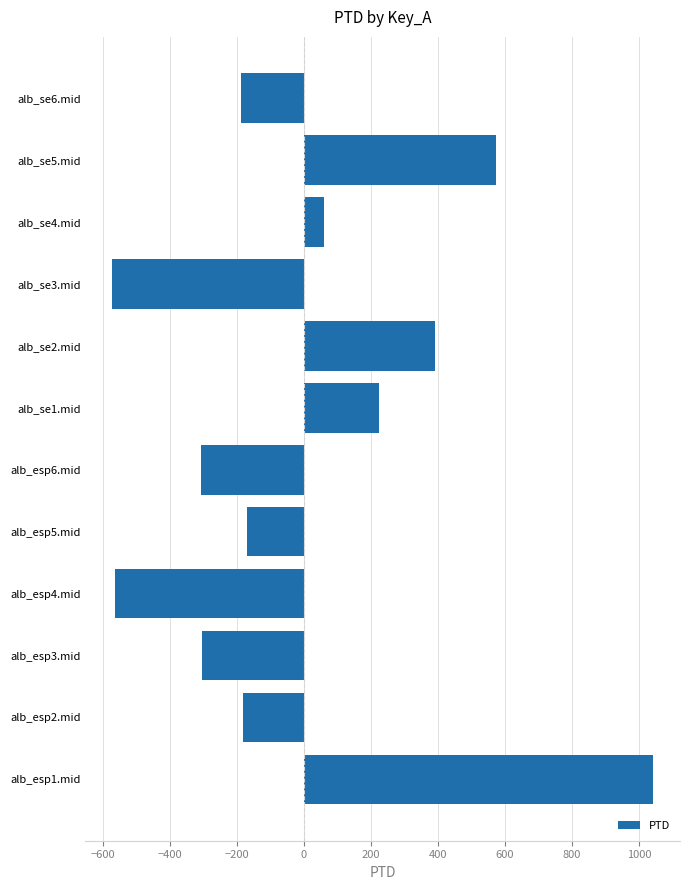

Is it true that the value at alb_esp4.mid is -564.9?

True